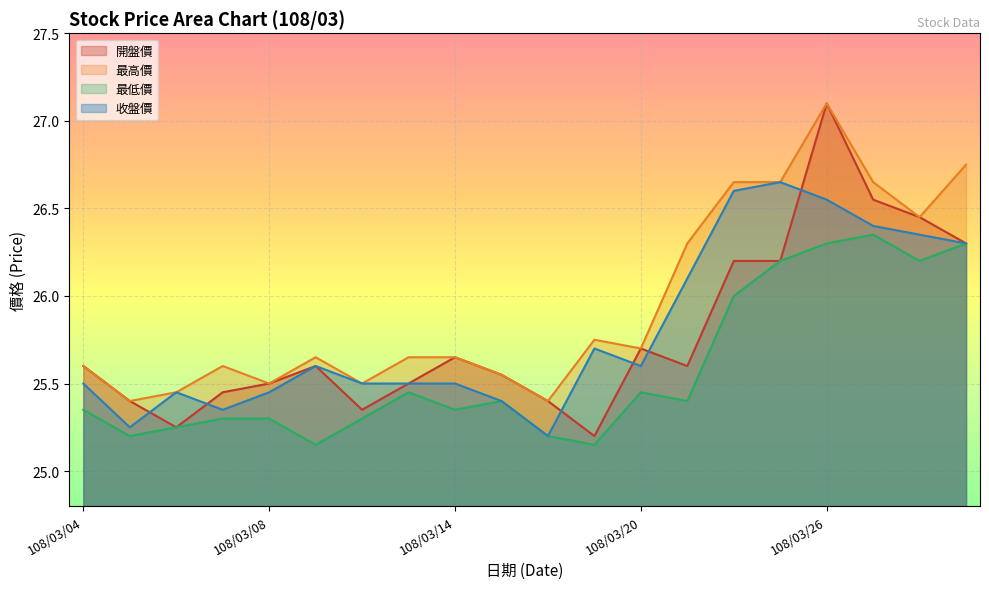

At which label is 最低價 closest to 25?

108/03/11